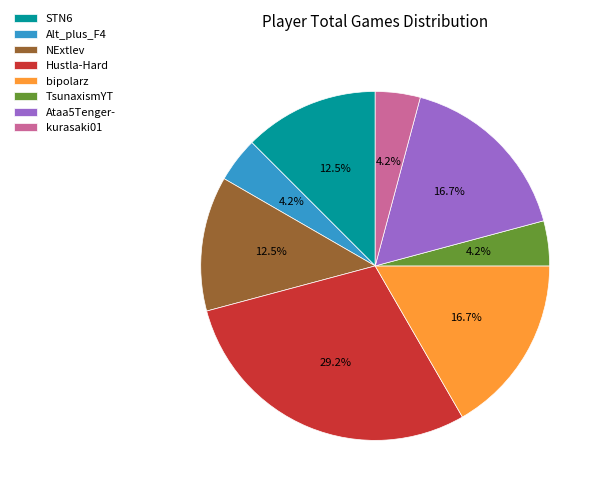

To the nearest percent, what is the difference between the largest and smallest slice percentages?

25%